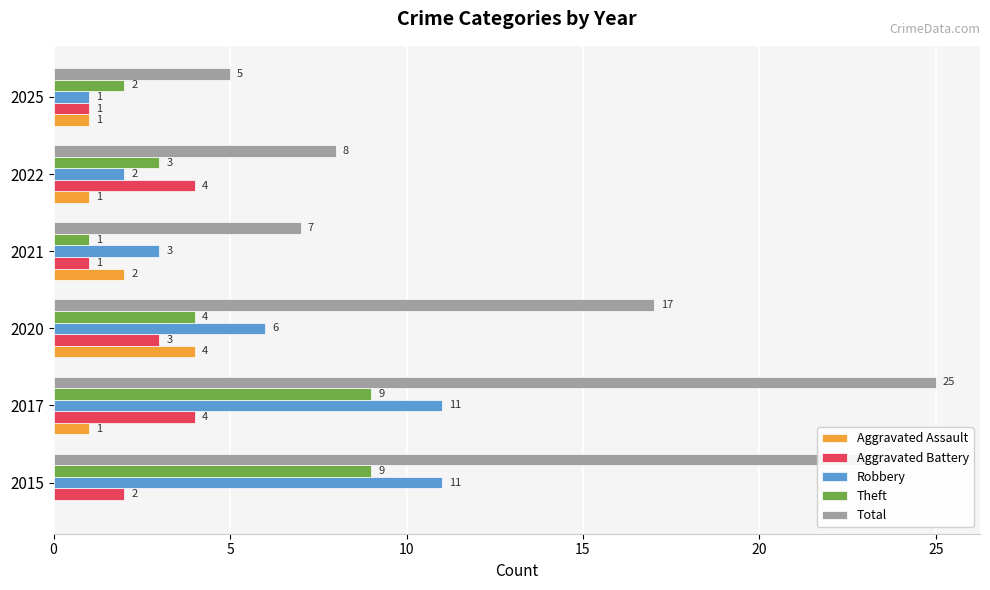

What are all the series names shown in the legend?

Aggravated Assault, Aggravated Battery, Robbery, Theft, Total